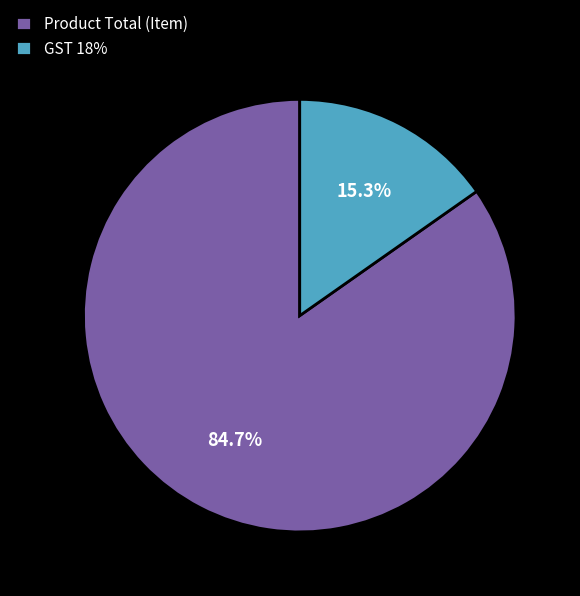

How much of the chart is everything except Product Total (Item)?

15.3%